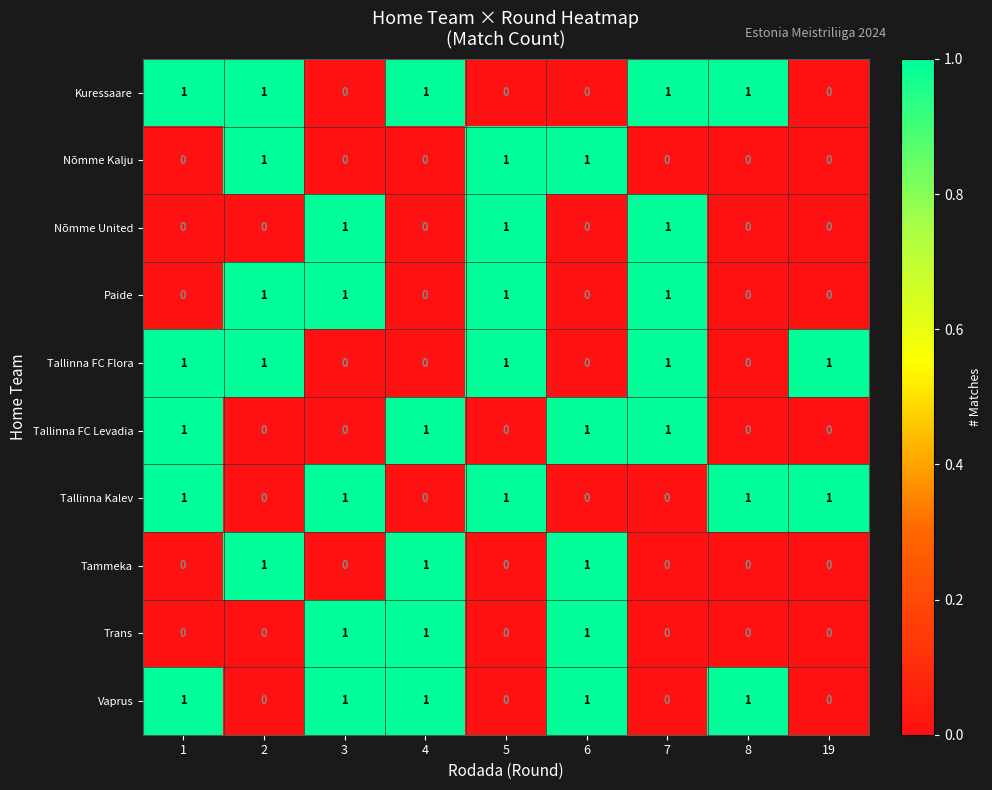

At how many categories does at least one series exceed 0?

9